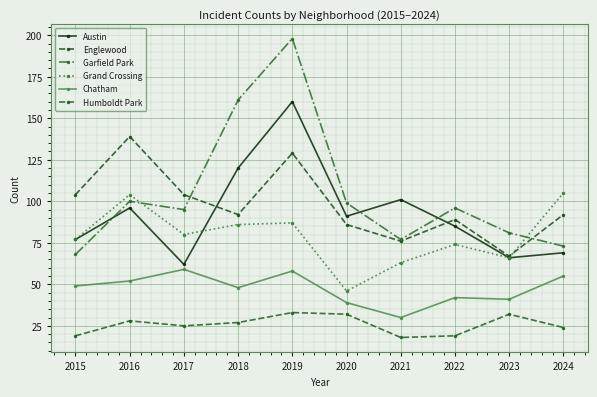

True or false: Englewood has a value of 161 at 2024.

False